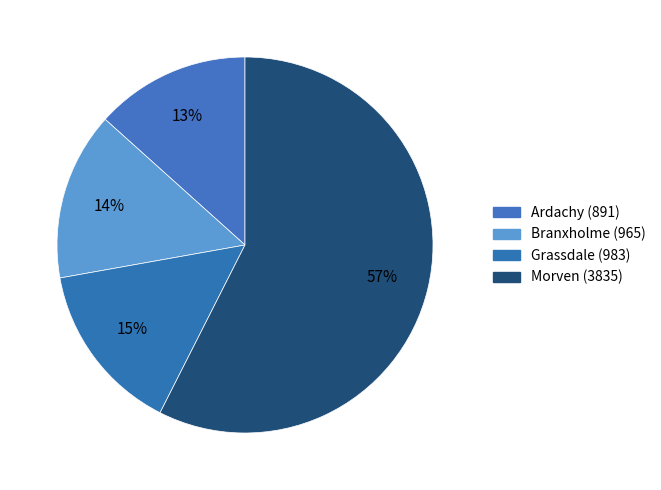

Is the sum of Grassdale and Morven greater than half?

Yes